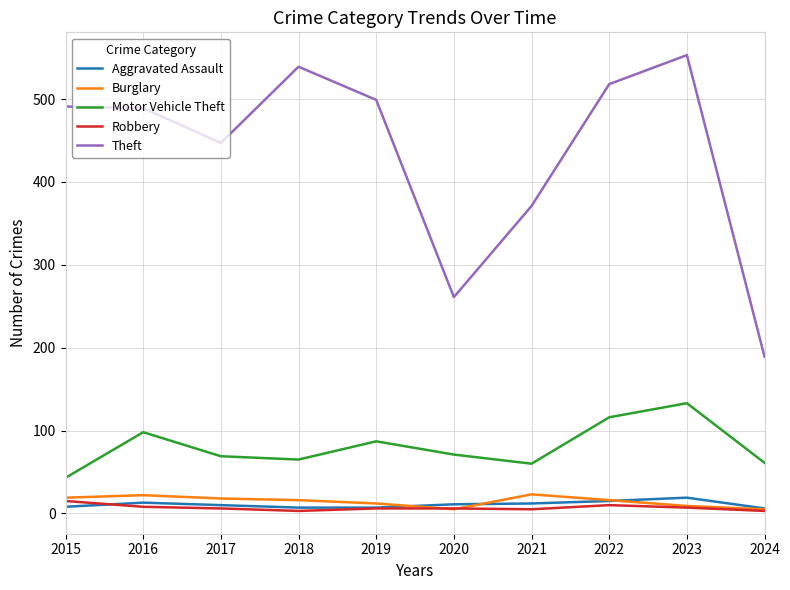

Which label corresponds to the largest value in the chart?

2023